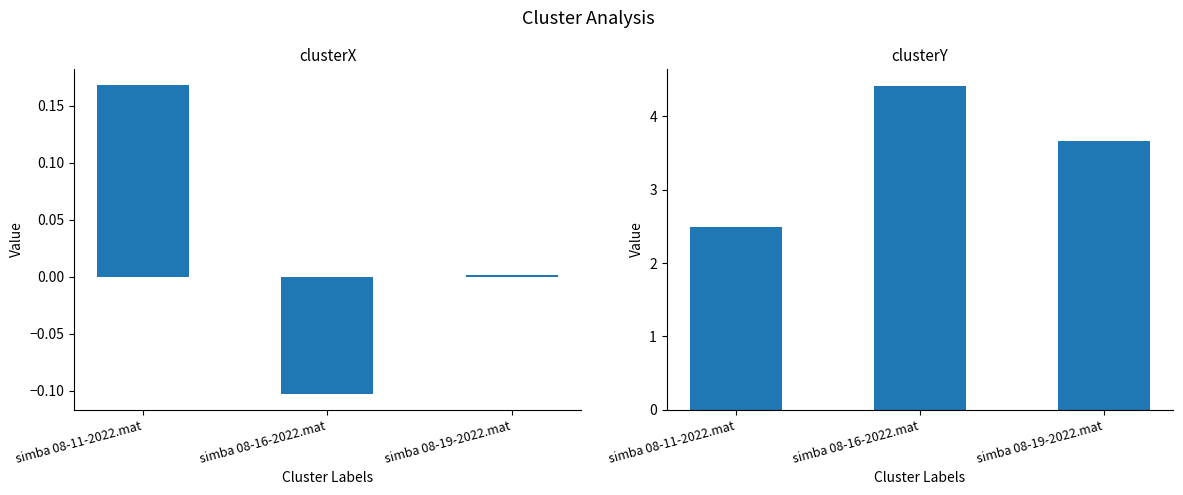

Does the chart contain stacked bars?

No